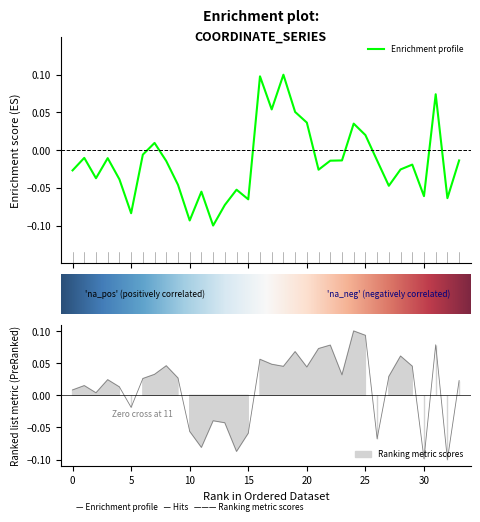

At which category does x reach its first local peak?

1